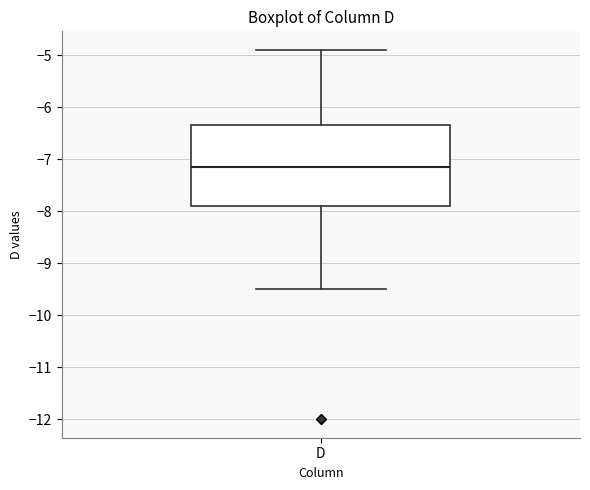

Transcribe this box plot: give where the median line is, the range the box spans, and where the two whiskers end, as read against the y-axis. The values are not printed on the chart, so give them approximately, as read against the axis.

median -7.1, box -7.9 to -6.3, whiskers -9.5 to -4.9